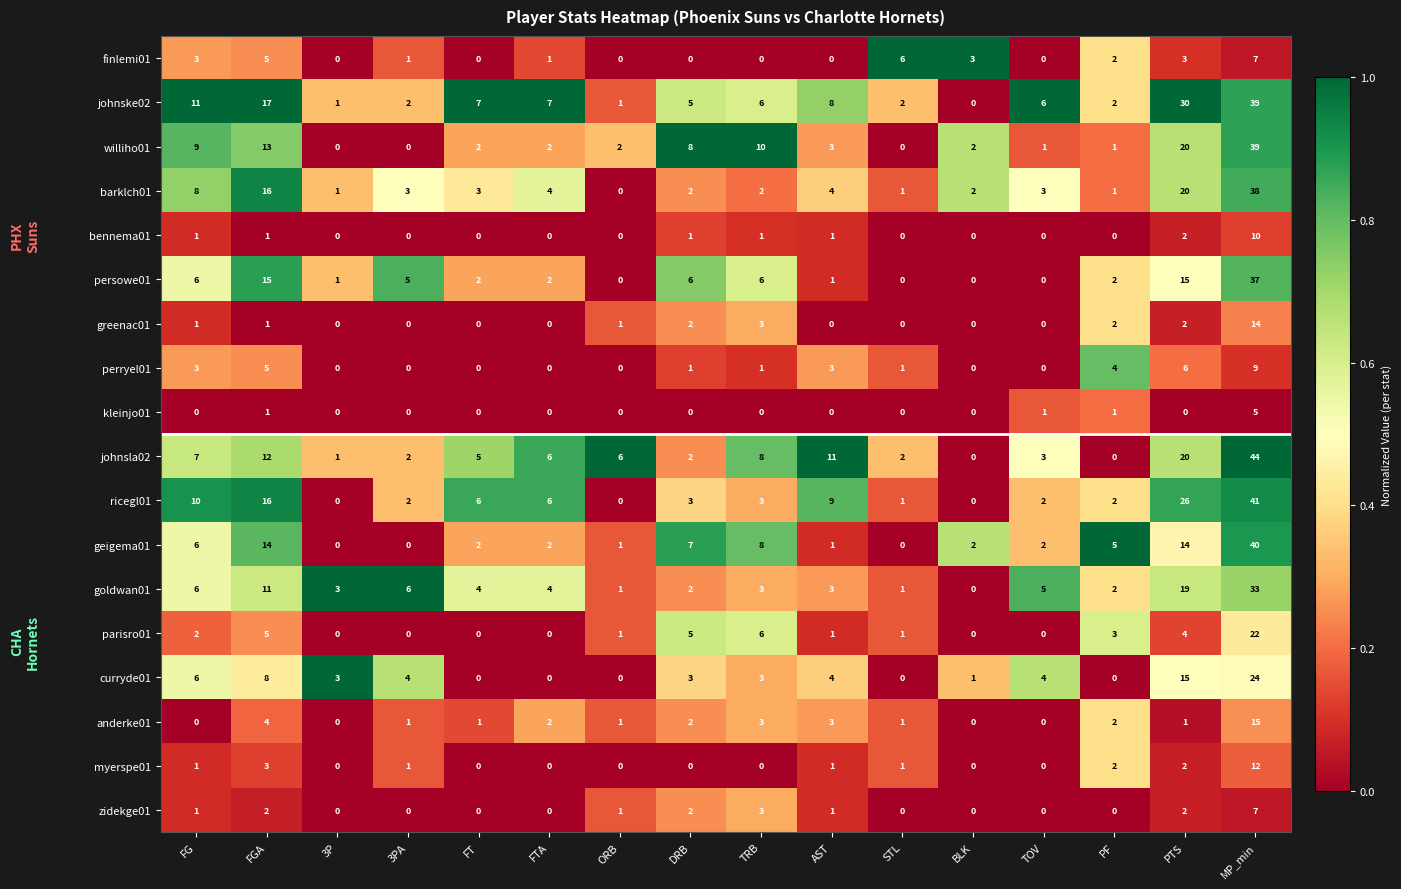

True or false: curryde01 has a value of 24 at MP_min.

True